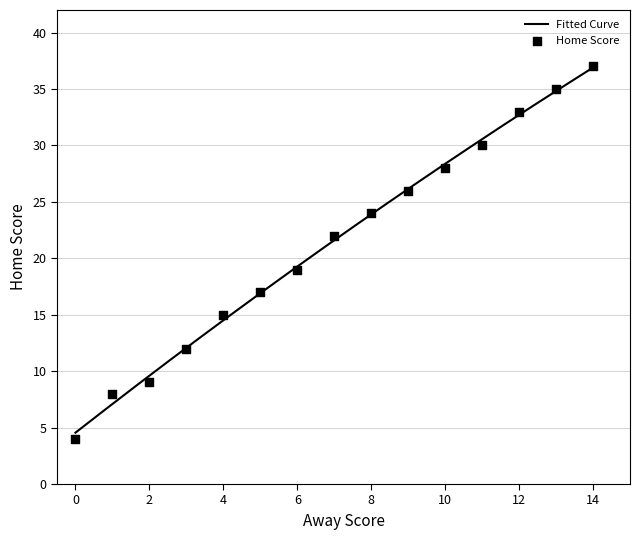

Between 6 and 12, which is larger?

12